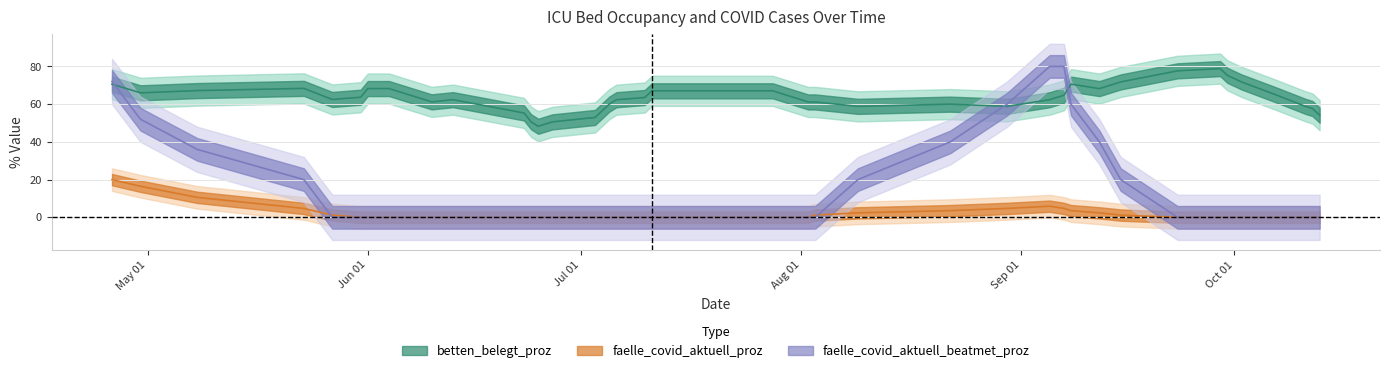

In faelle_covid_aktuell_proz, how many points are higher than both neighbors (excluding endpoints)?

5